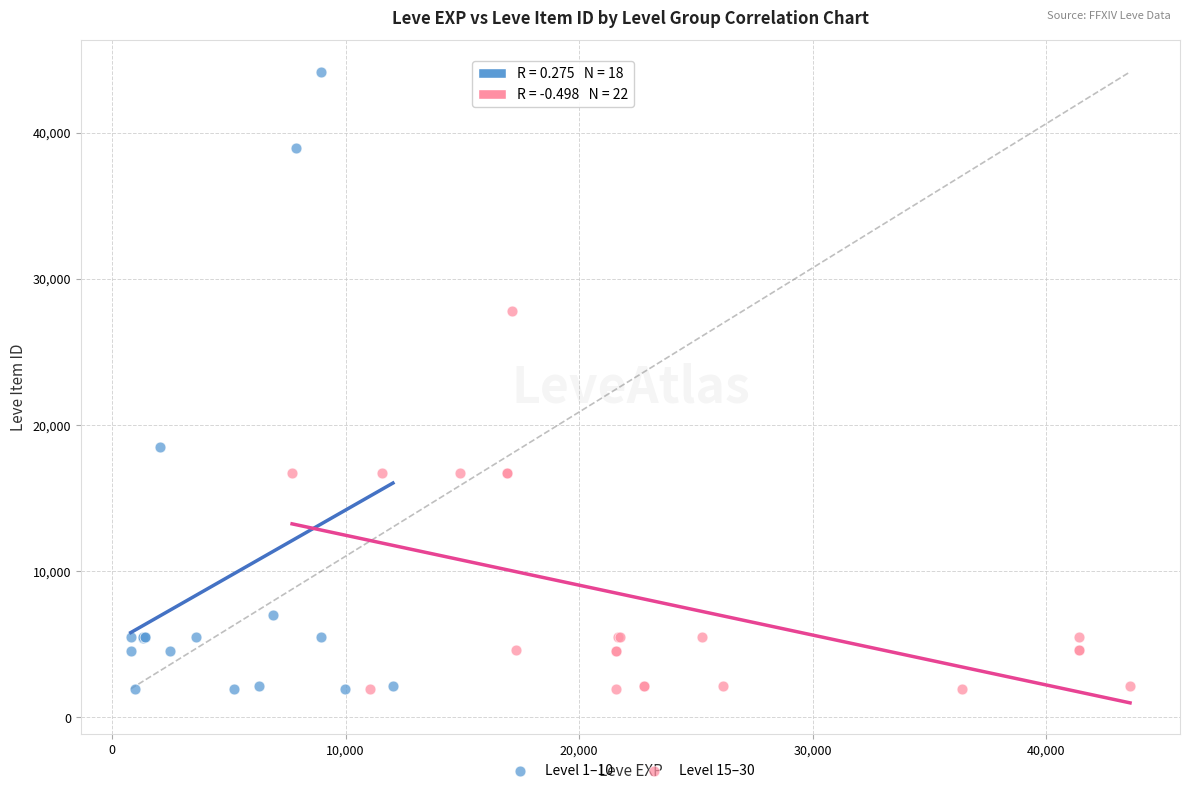

Which series contains the highest Y value?

Level 1–10